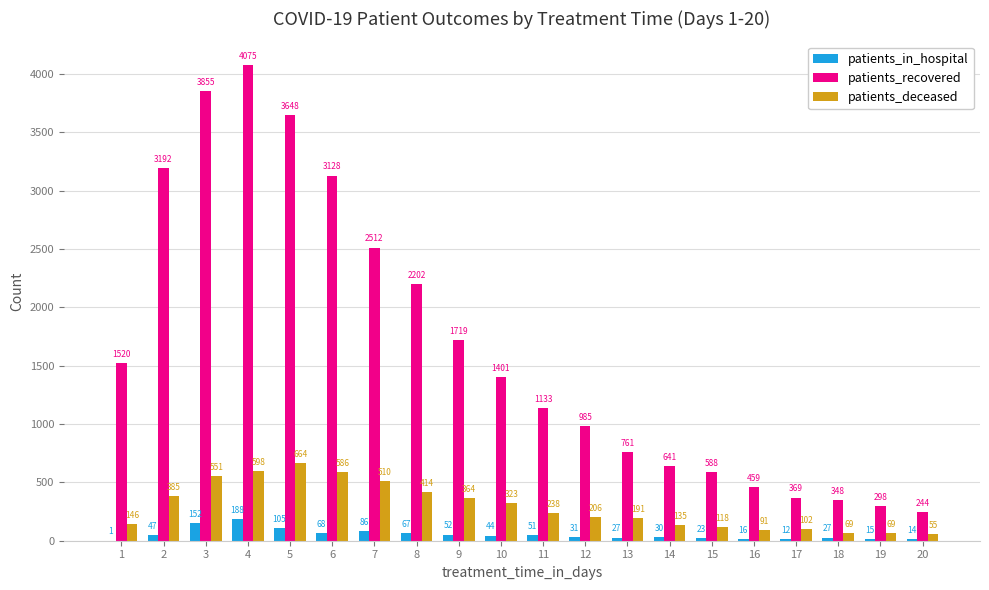

At which category does the chart reach its peak across all series?

4